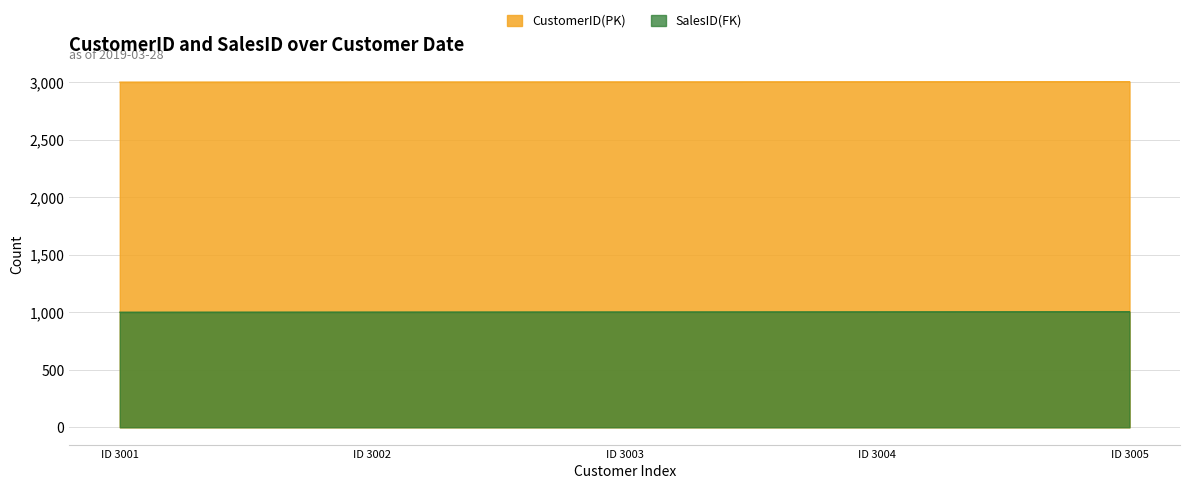

Rank the series by their average value, from lowest to highest.

SalesID(FK), CustomerID(PK)